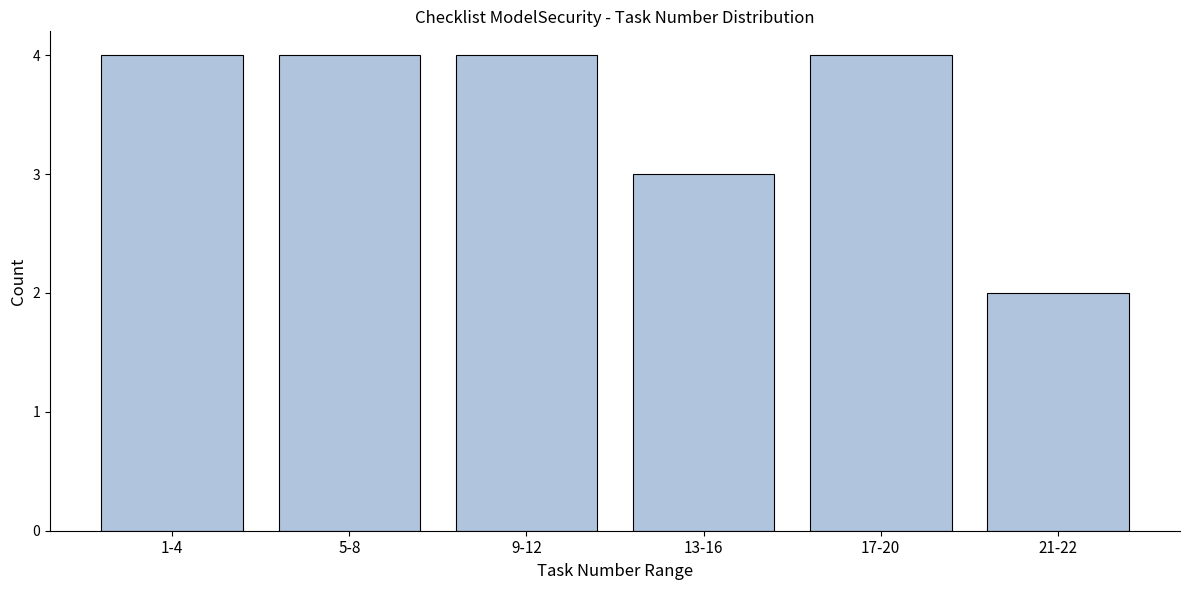

Reading left to right, extract all data points from this chart.

1-4=4	5-8=4	9-12=4	13-16=3	17-20=4	21-22=2